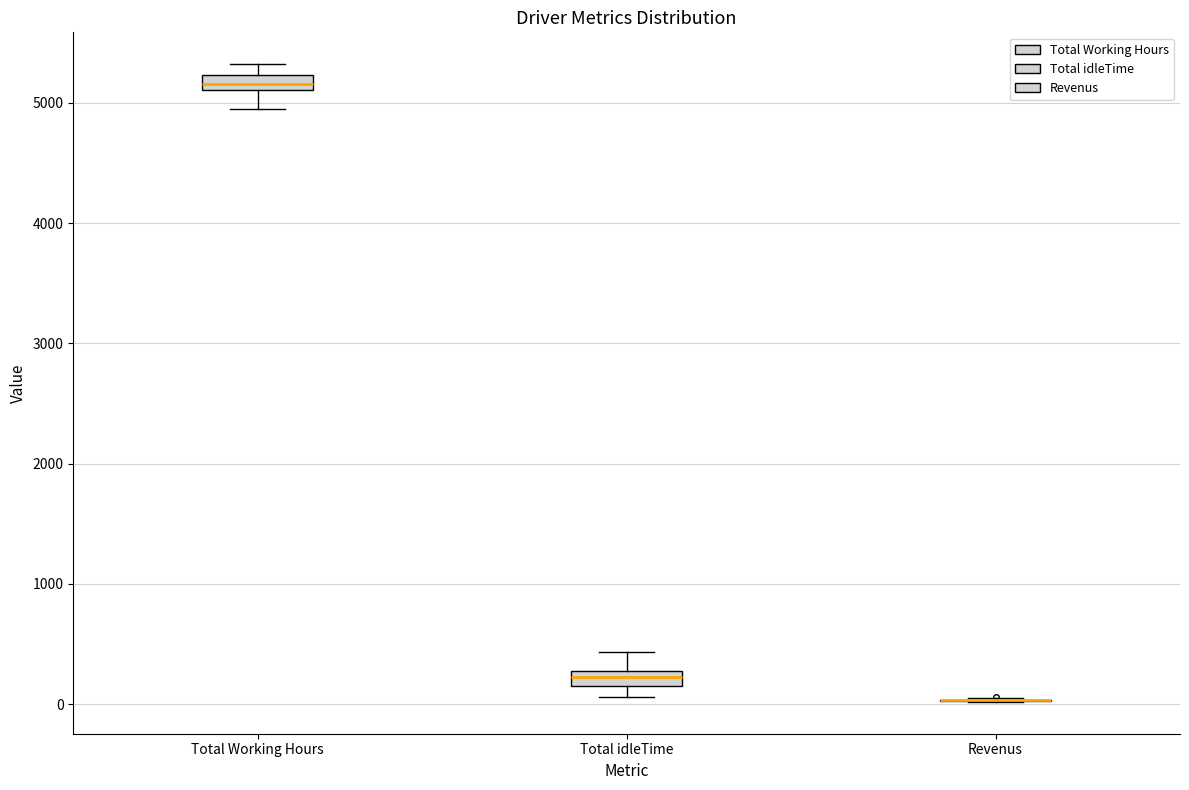

Where is the lower edge of the box for Total idleTime on the y-axis? The values are not printed on the chart, so give them approximately, as read against the axis.

200